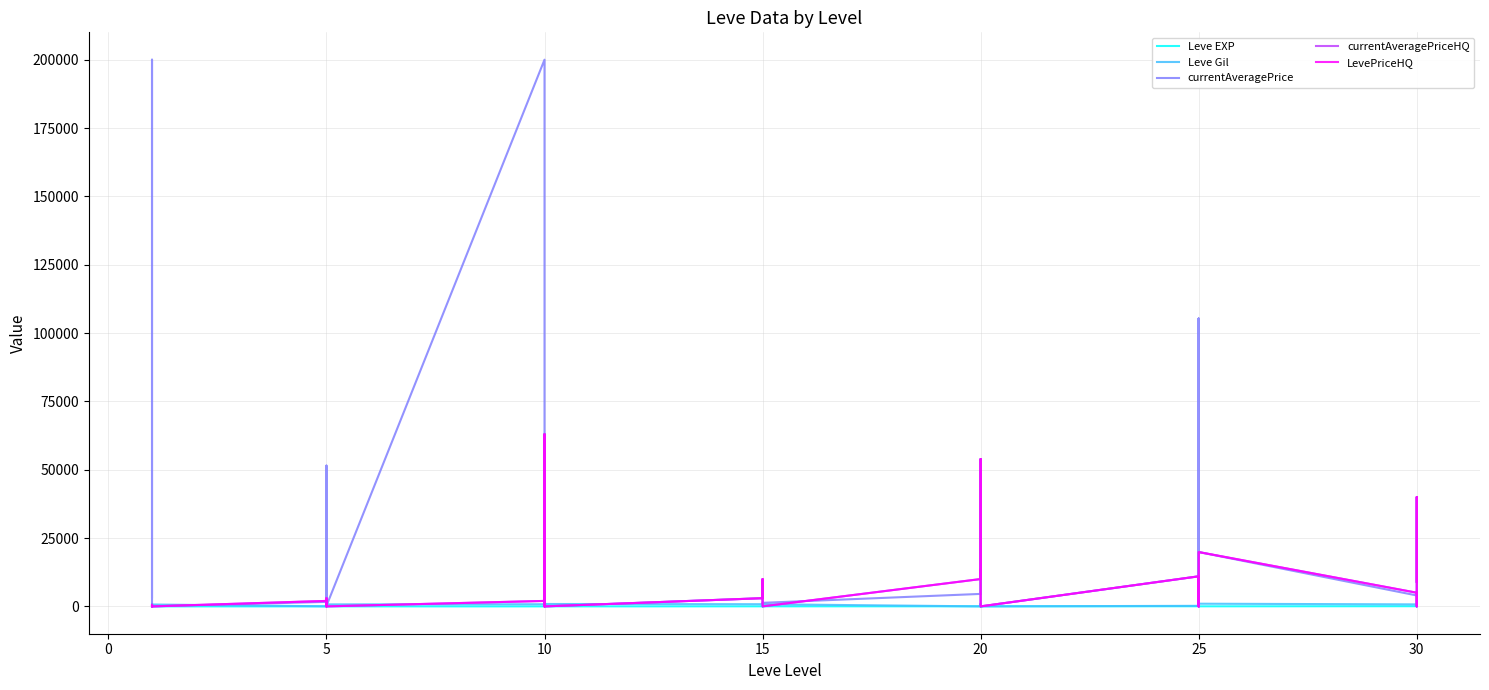

What are all the series names shown in the legend?

Leve EXP, Leve Gil, currentAveragePrice, currentAveragePriceHQ, LevePriceHQ